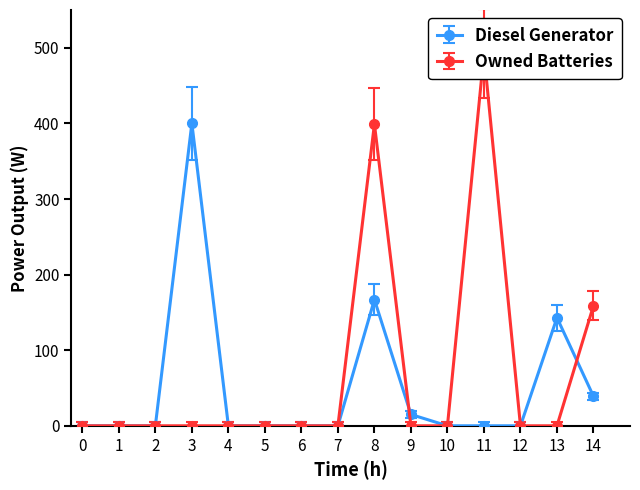

After their last crossing, which series has the higher values: Owned Batteries or Diesel Generator?

Owned Batteries